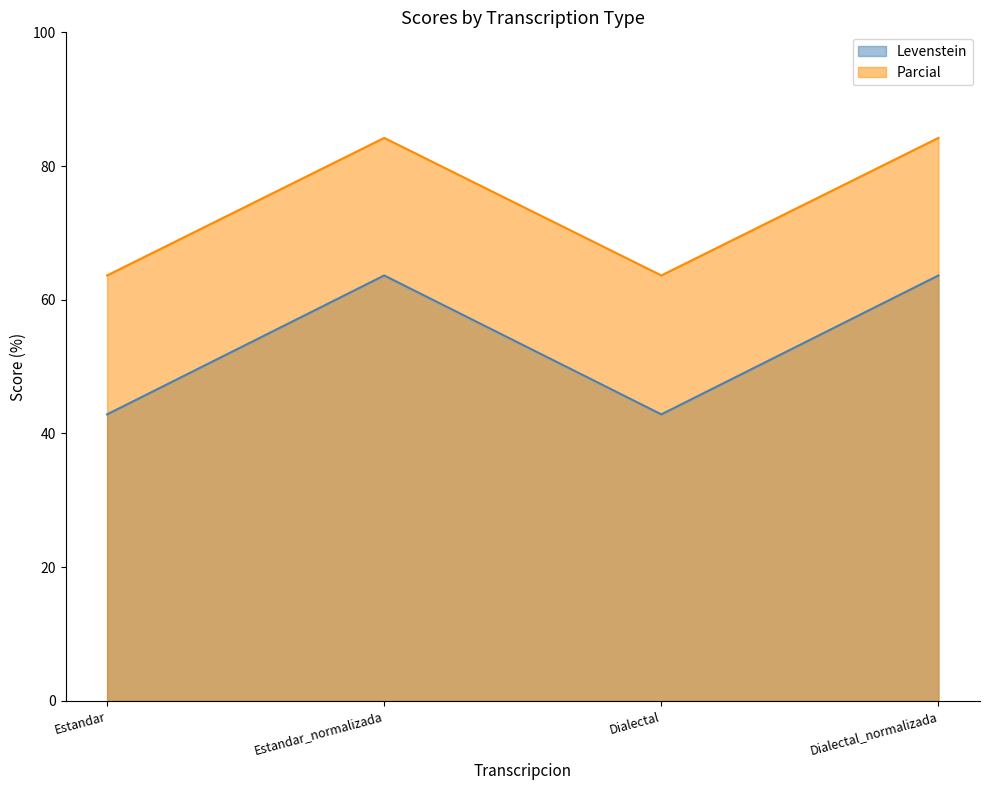

At how many categories does at least one series exceed 60?

4